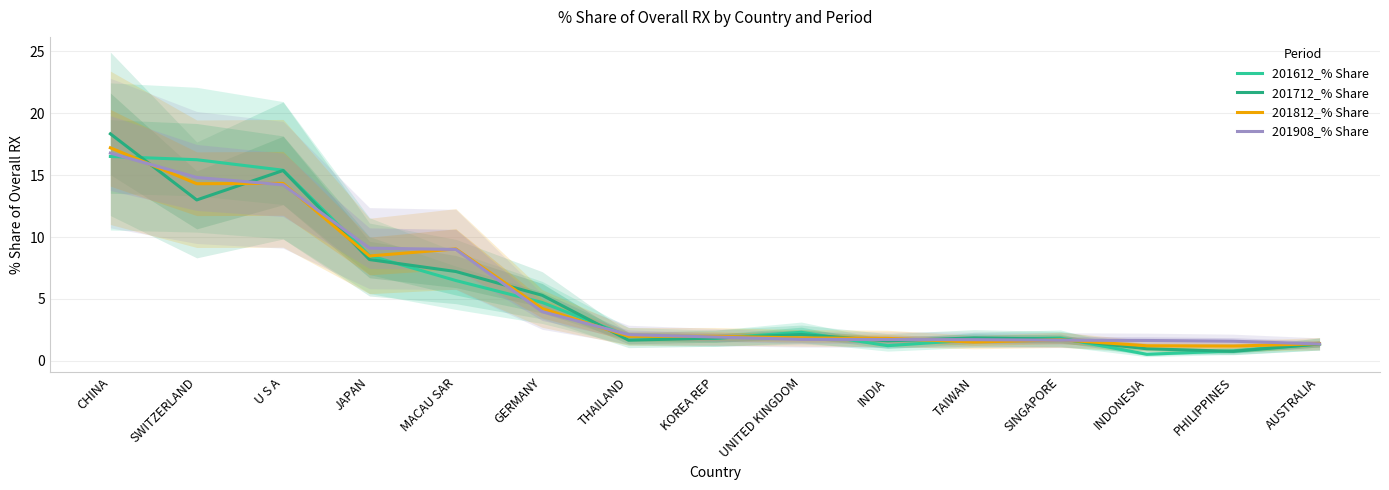

Between which two adjacent categories do 201908_% Share and 201612_% Share first intersect?

CHINA and SWITZERLAND